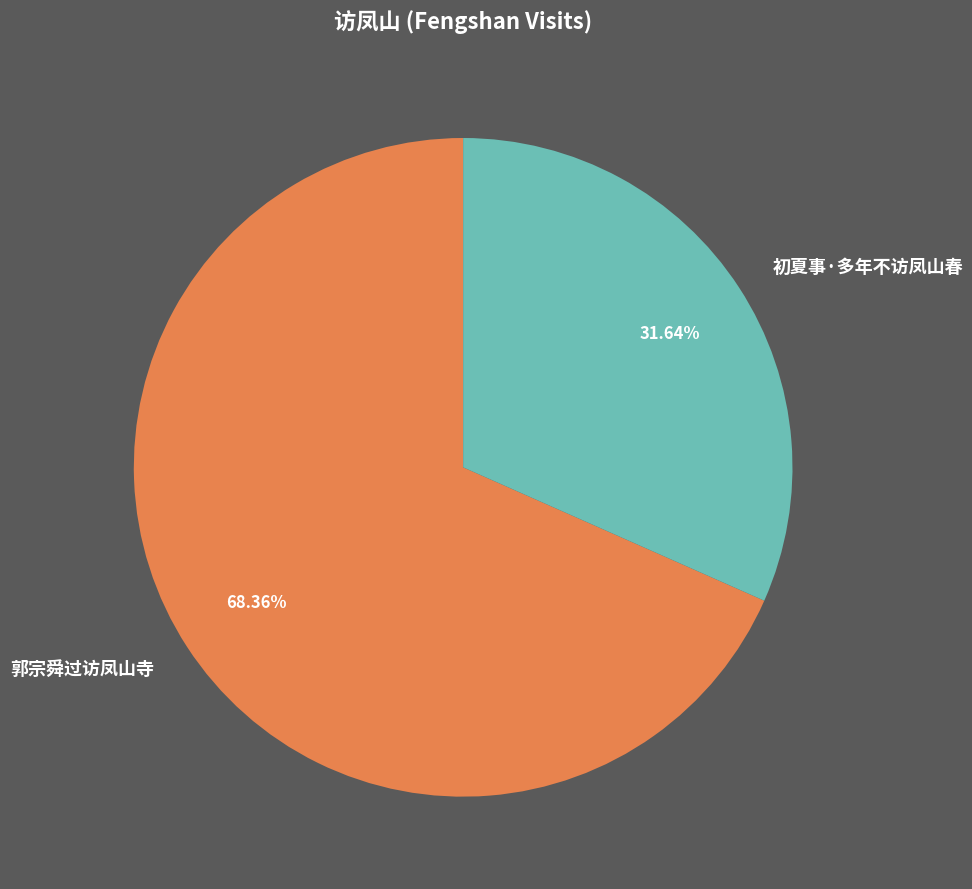

Which category accounts for the majority?

郭宗舜过访凤山寺